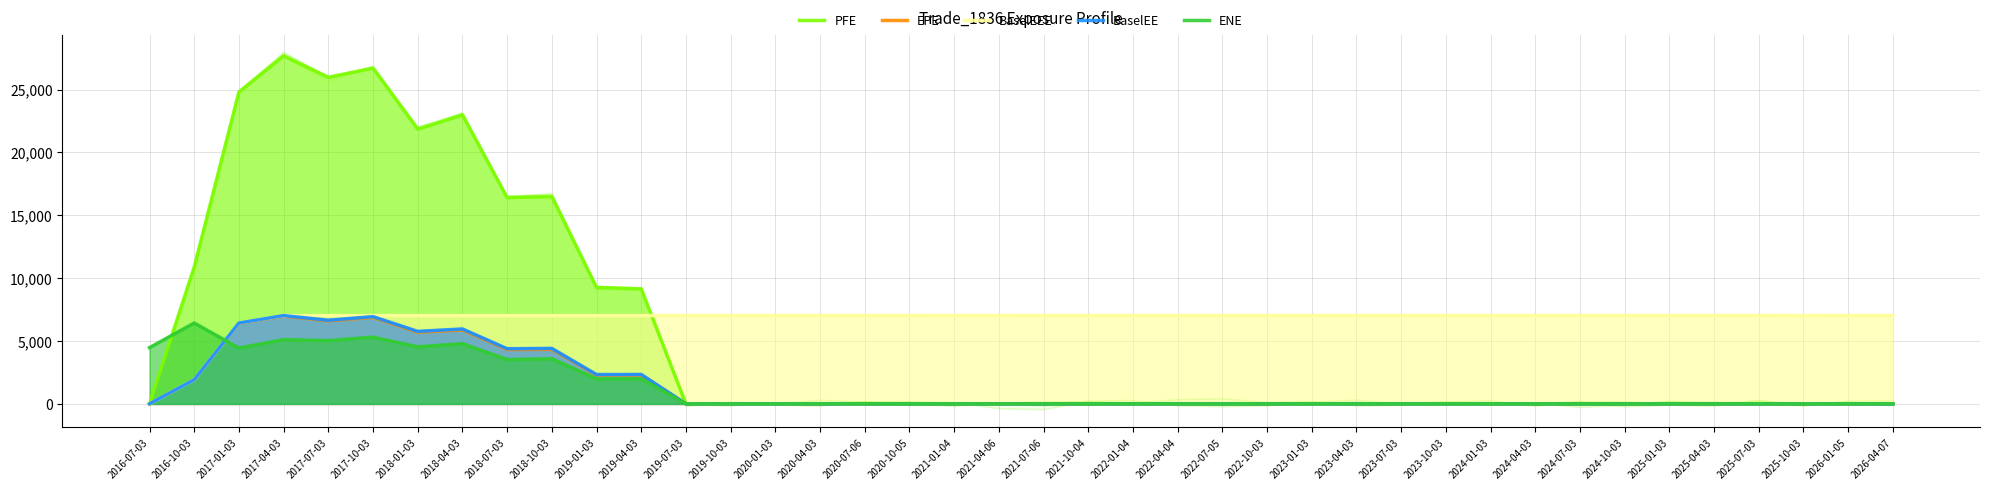

What are all the series names shown in the legend?

PFE, EPE, BaselEEE, BaselEE, ENE